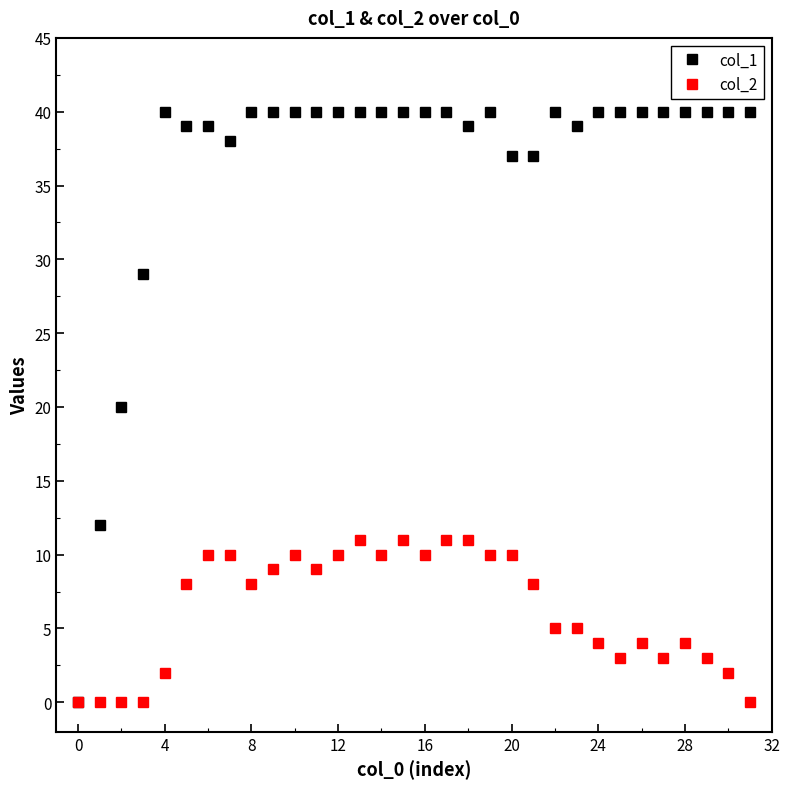

What is the highest value of the col_1 series?

40